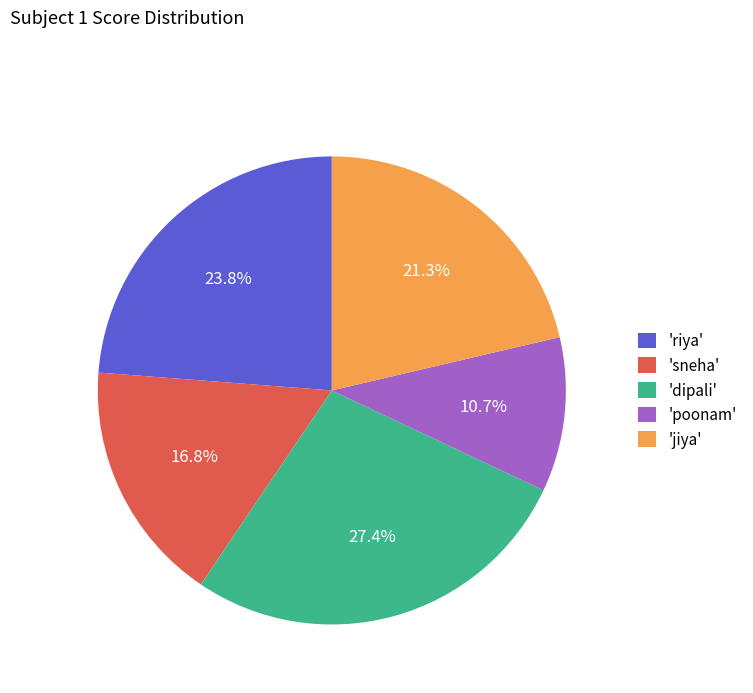

Which slice is the largest?

'dipali'